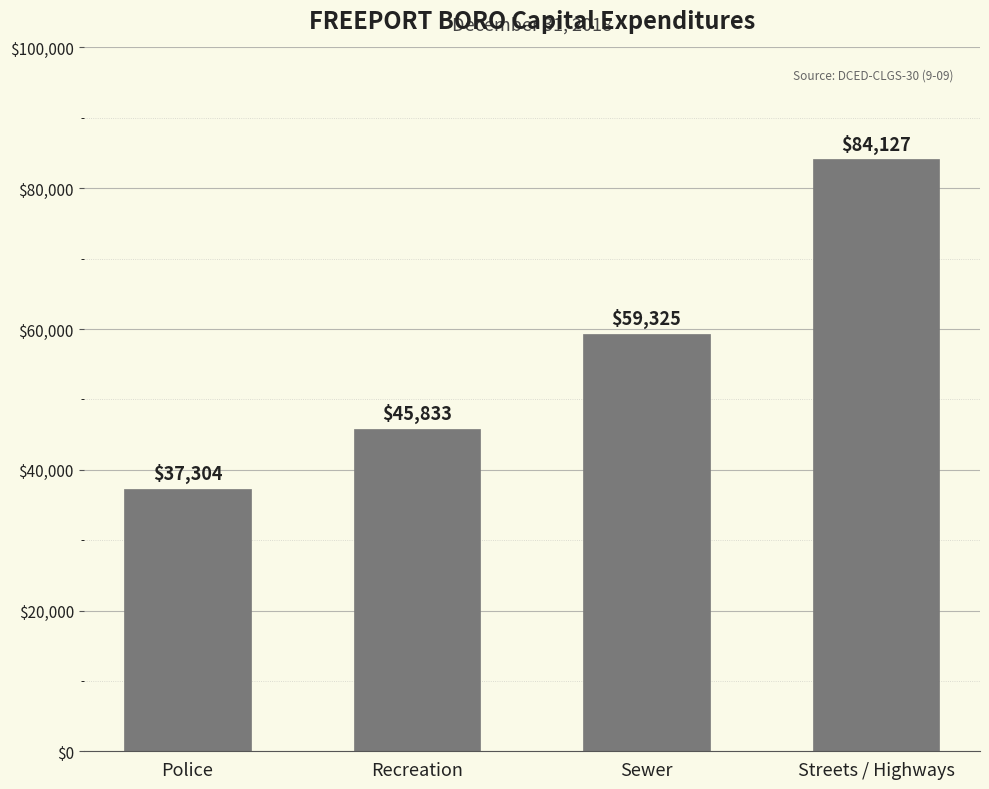

What is the sum of the values at Recreation and Police?

83137